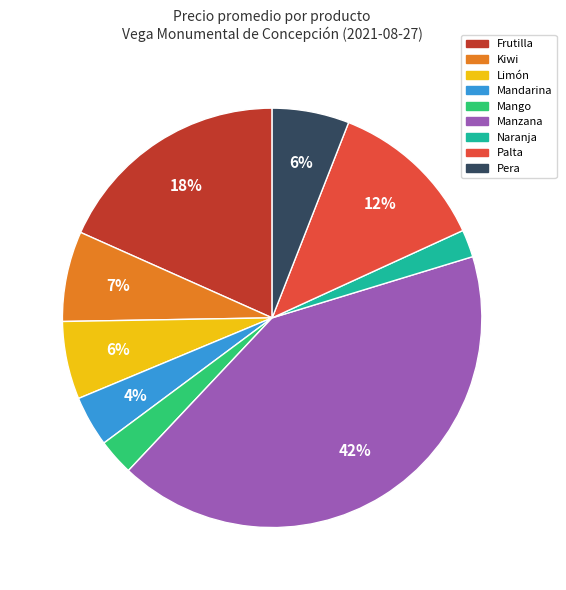

To the nearest percent, what is the difference between the largest and smallest slice percentages?

40%